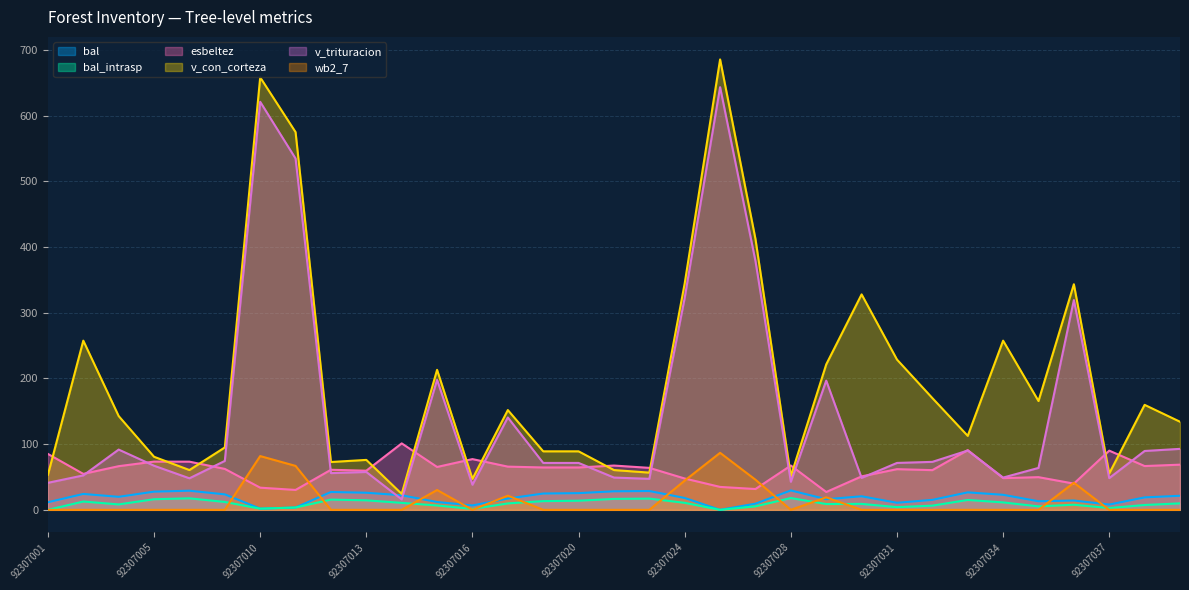

Which series has the largest range (max minus min)?

v_con_corteza